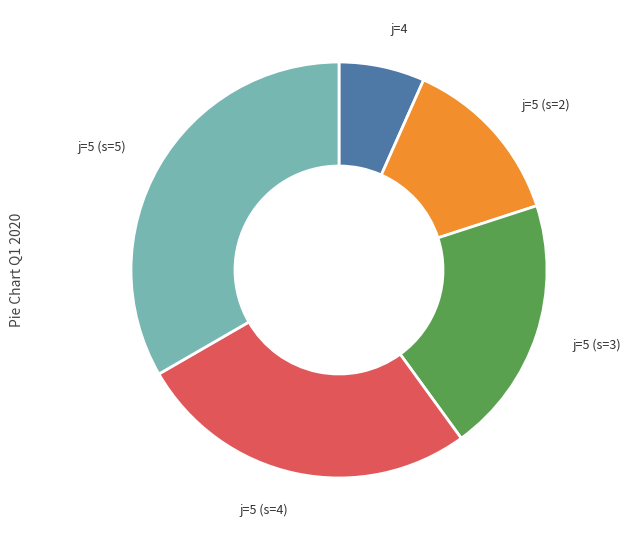

Is it true that j=5 (s=4) is 17% of the pie?

False